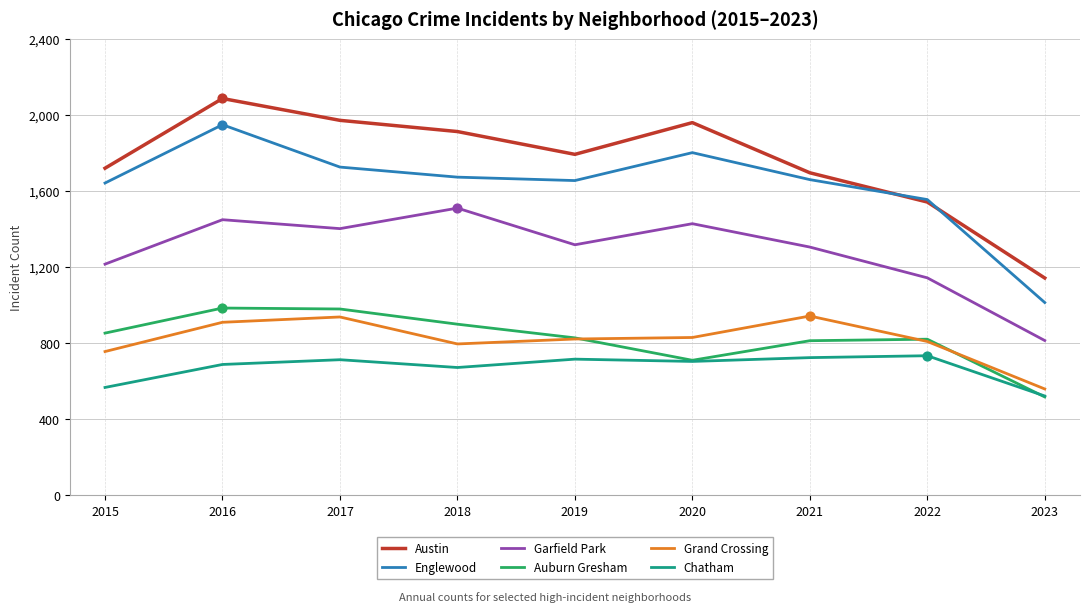

At how many categories does at least one series exceed 1204?

8